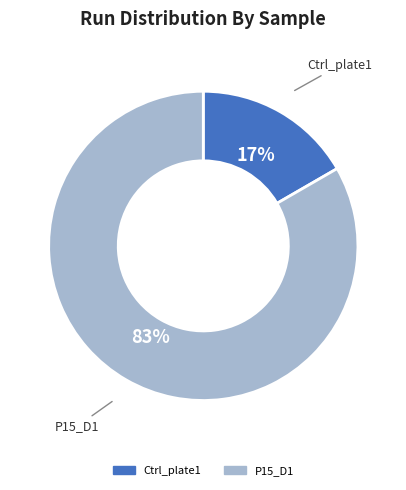

Rank the categories by value from lowest to highest.

Ctrl_plate1, P15_D1